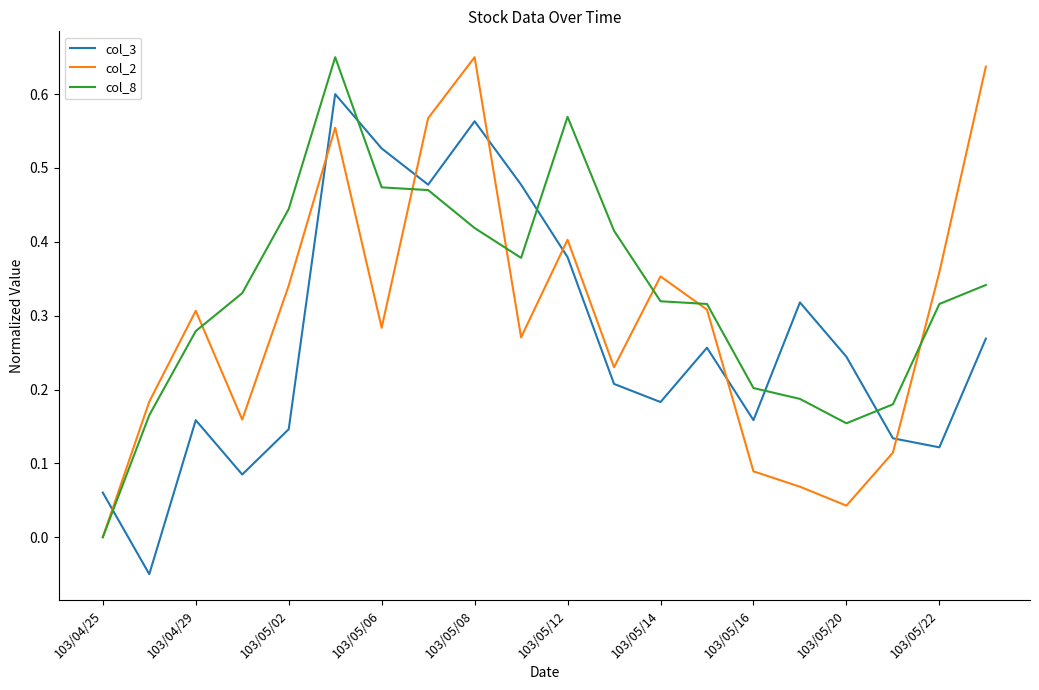

Which series has the largest total across all categories?

col_8